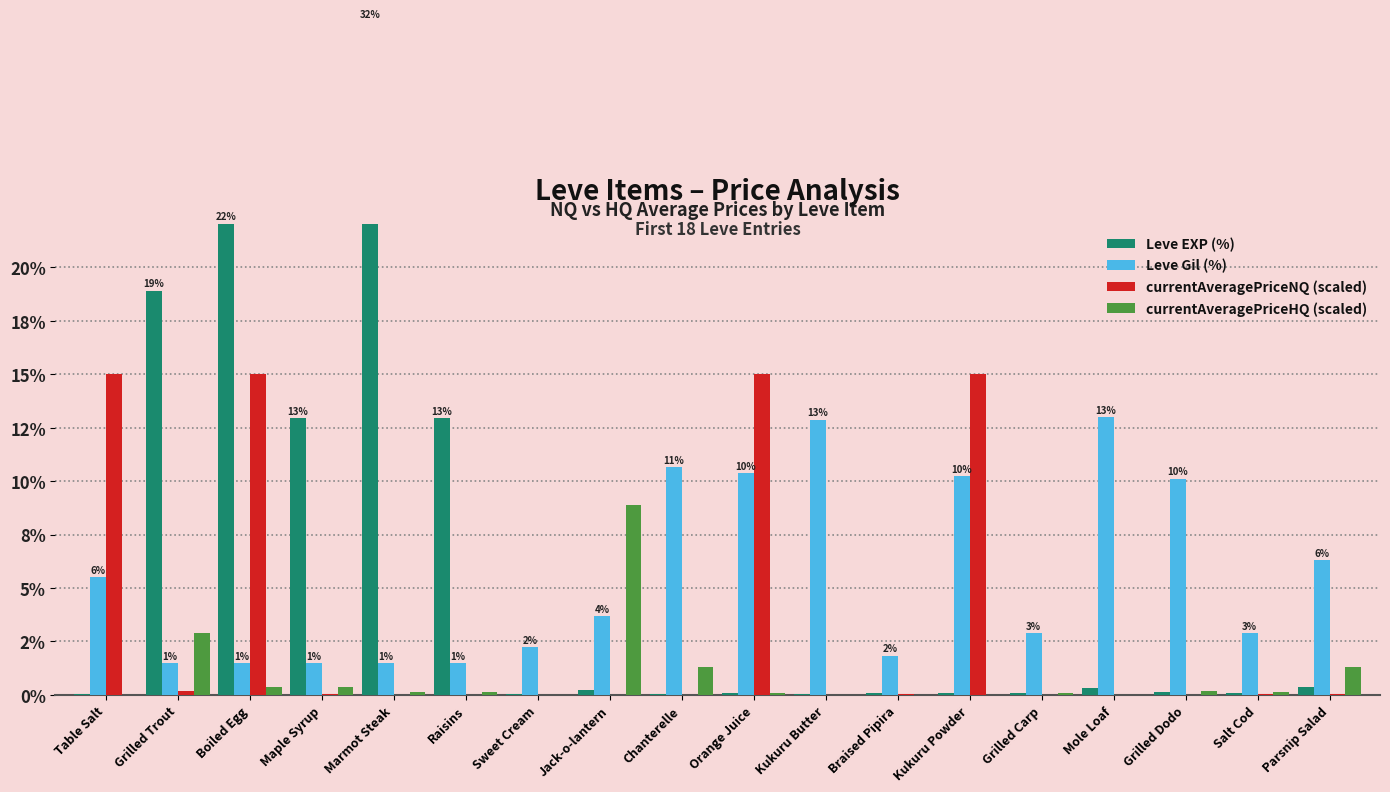

Which category has the highest value in the Leve EXP (%) series?

Marmot Steak